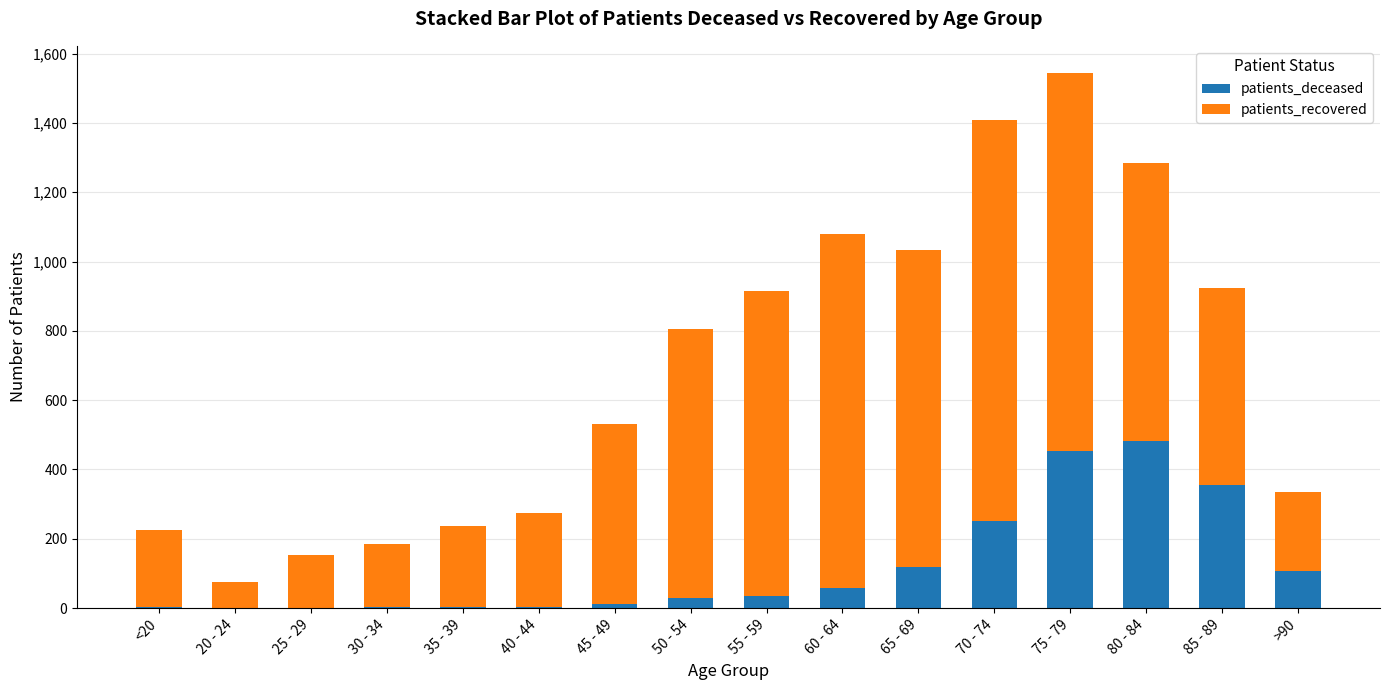

The patients_deceased series shows 119 at 65 - 69. True or false?

True